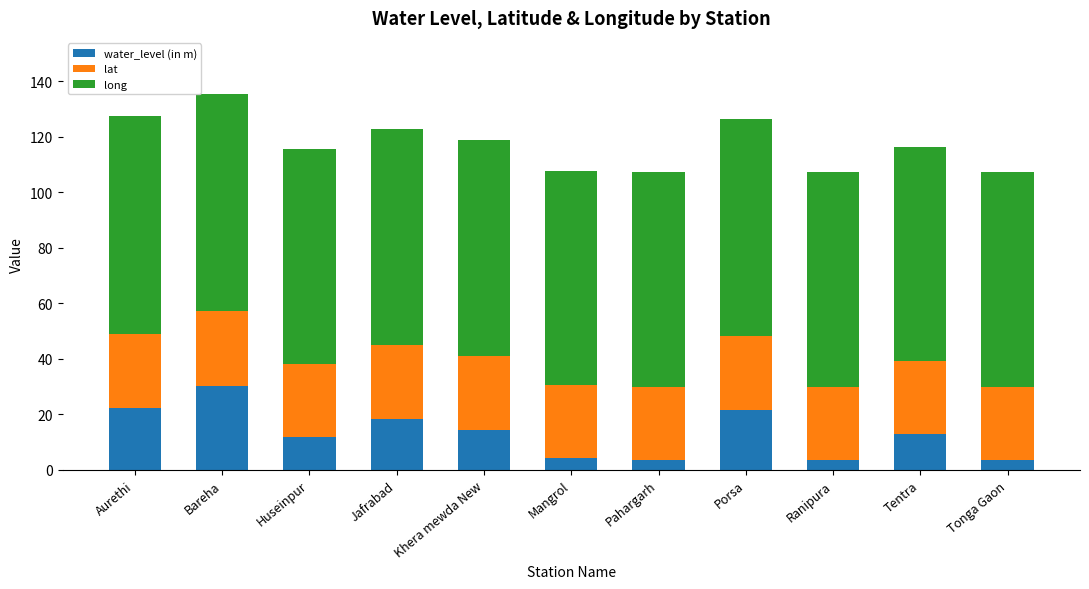

What is the total value across all series at Porsa?

126.5